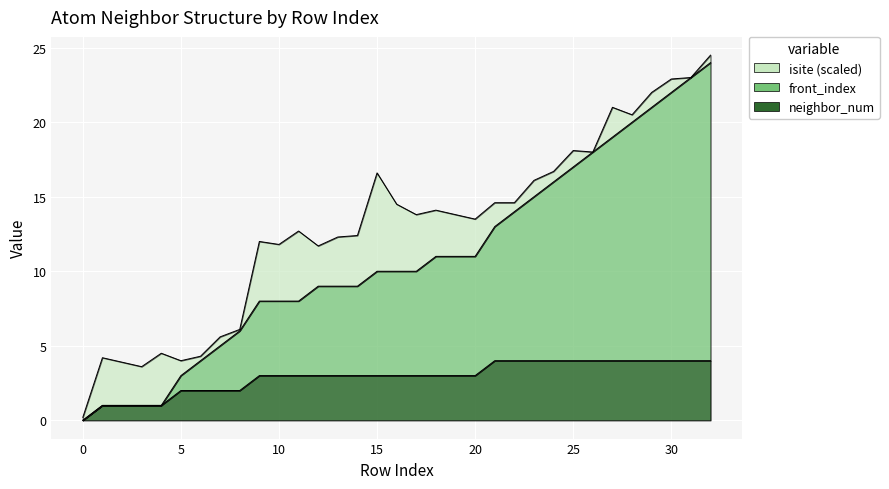

At which category is the sum across all series the highest?

32